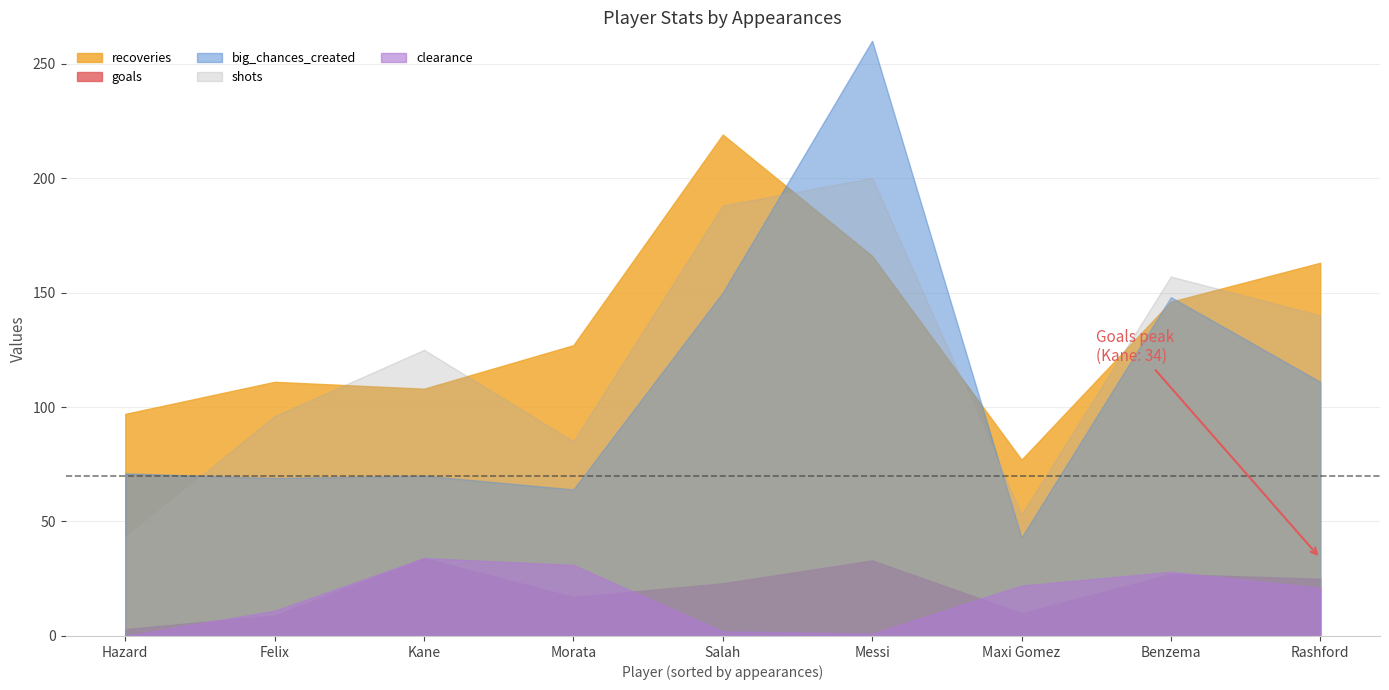

True or false: clearance has more than 0 points higher than both neighbors.

True